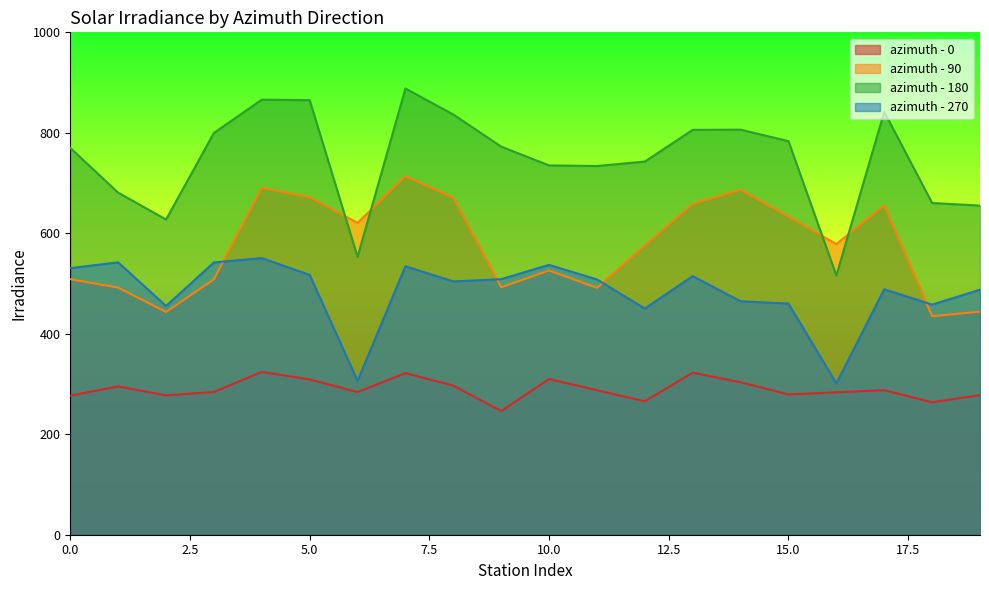

True or false: azimuth - 270 and azimuth - 180 cross at least once.

False